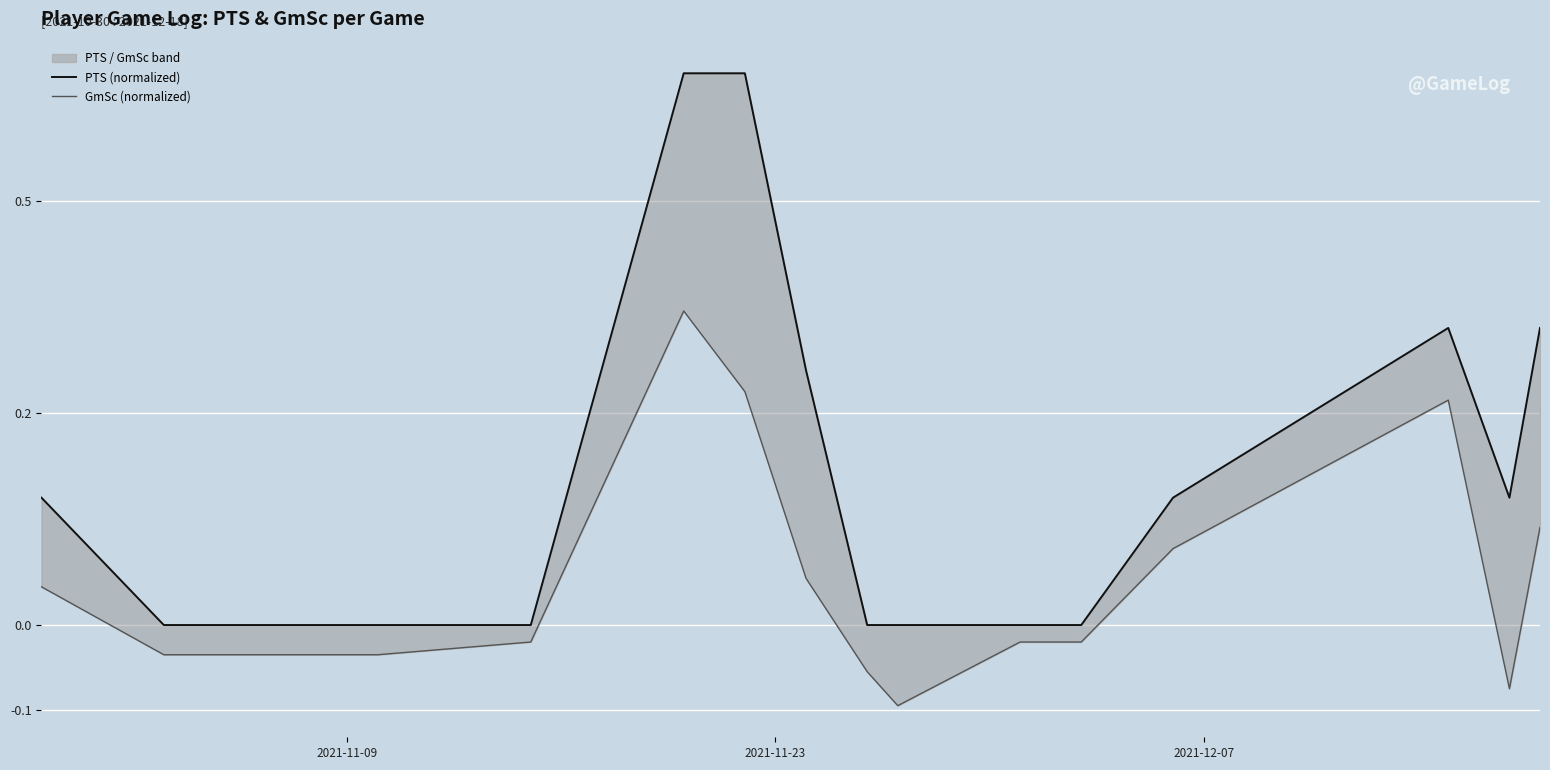

How many series are shown in this chart?

2